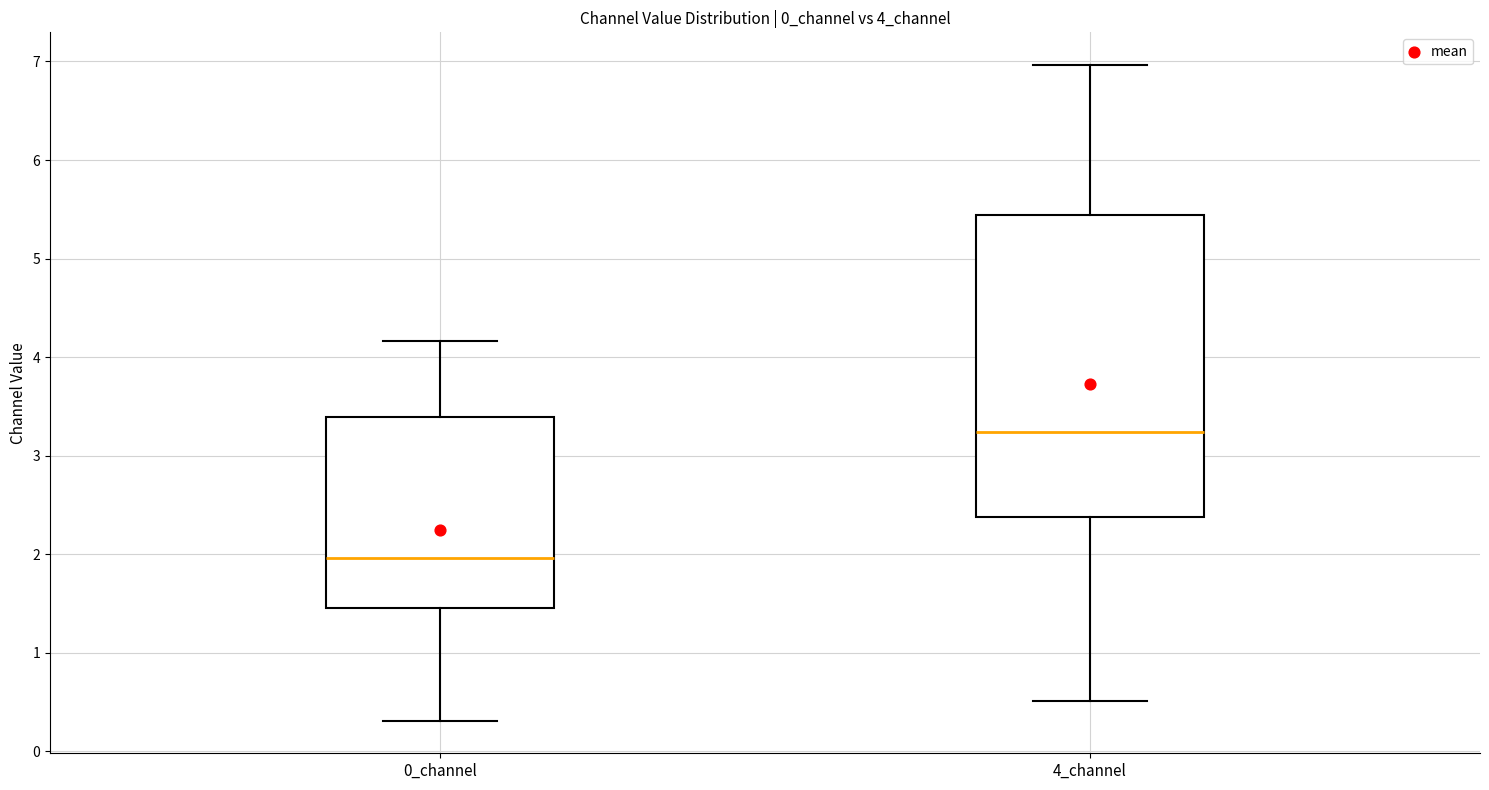

Reading left to right, read every box against the y-axis: the position of its median line, the range the box covers, and the ends of its whiskers. The values are not printed on the chart, so give them approximately, as read against the axis.

0_channel: median 2.0, box 1.4 to 3.4, whiskers 0.3 to 4.2
4_channel: median 3.2, box 2.4 to 5.4, whiskers 0.5 to 7.0